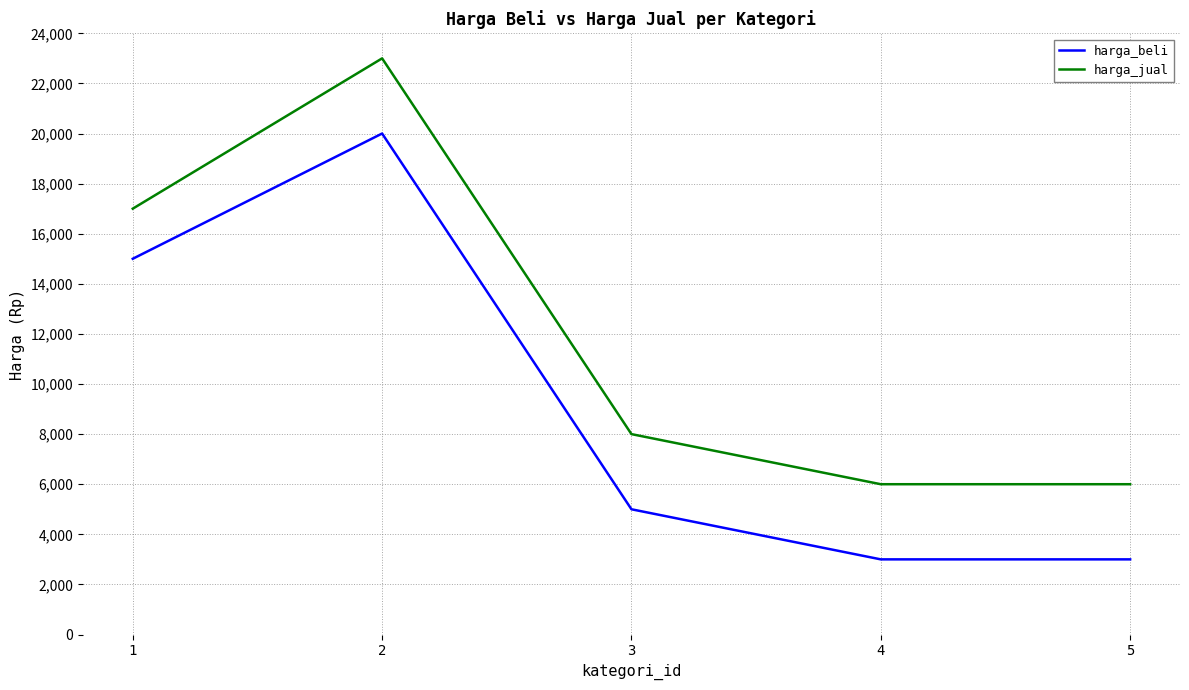

Rank the series at 3 from lowest to highest value.

harga_beli, harga_jual